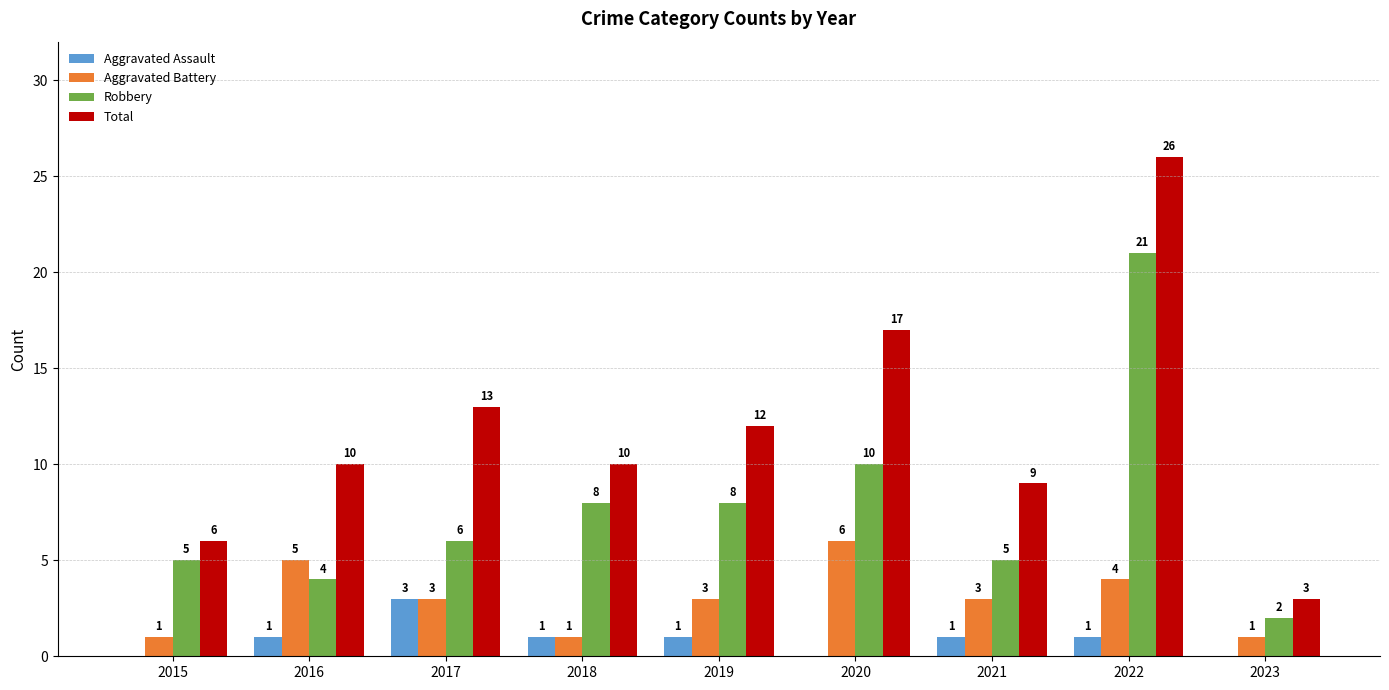

Which series has the largest range (max minus min)?

Total